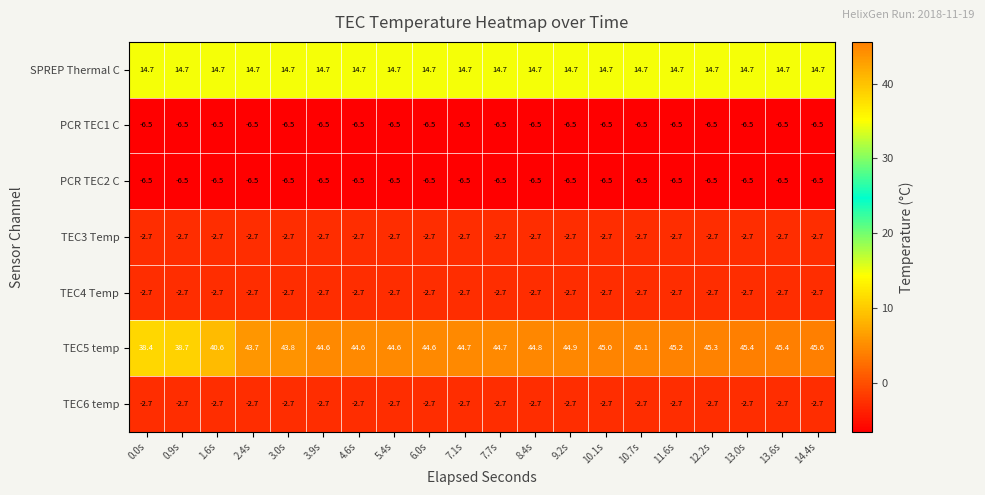

Which series changed the most between 7.7s and 13.0s?

TEC5 temp